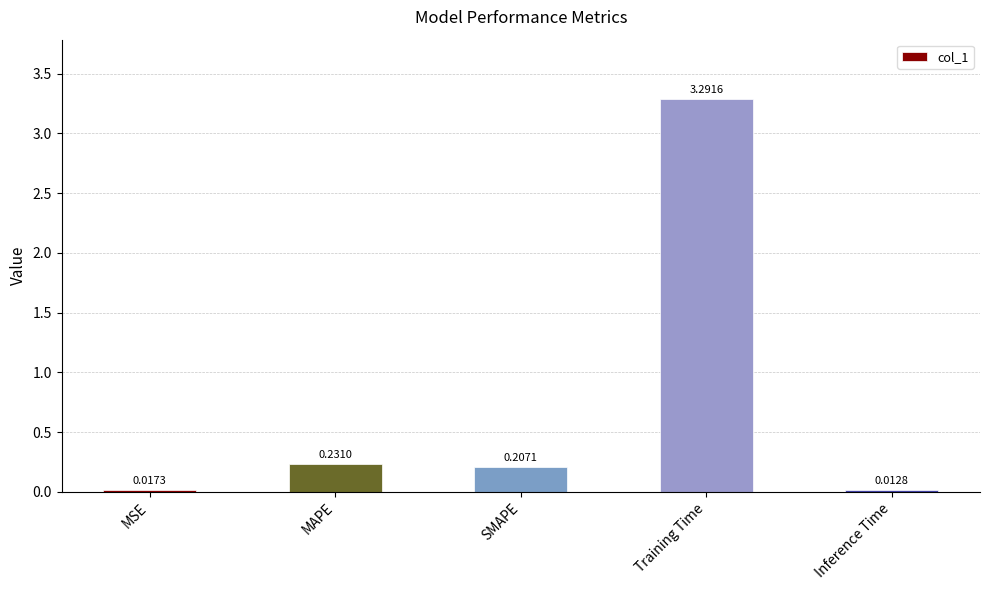

What is the sum of all values?

3.8